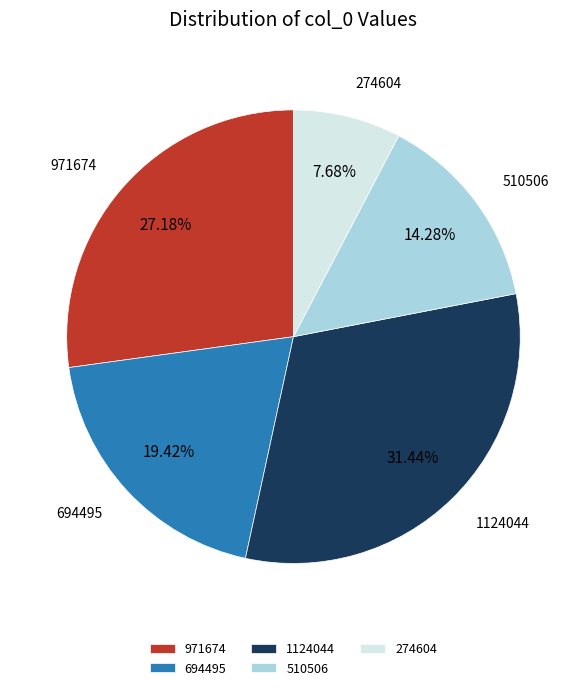

Does any single category account for the majority?

No